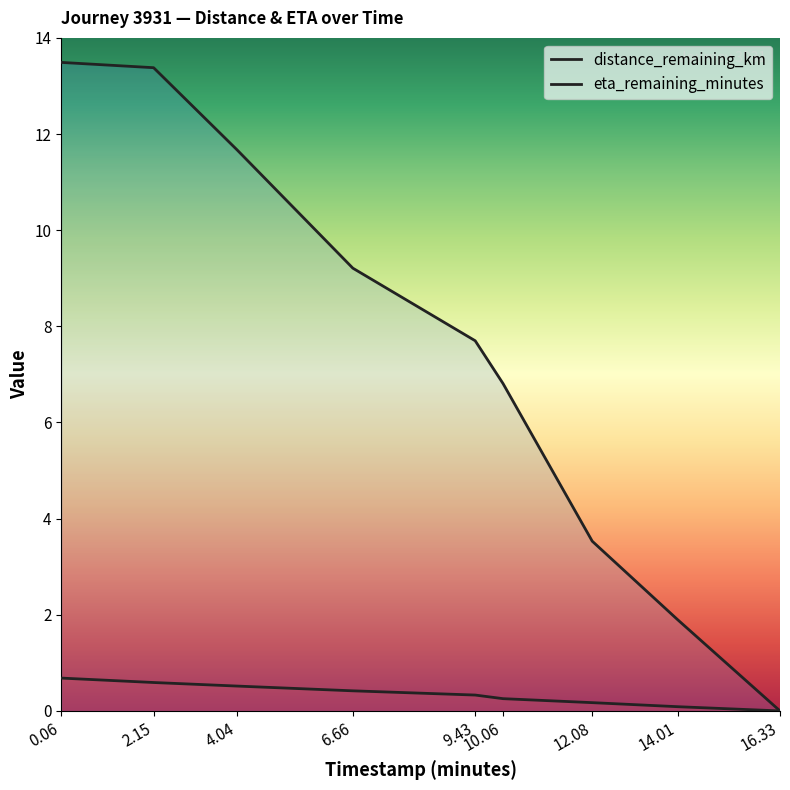

What is the label of the 5th point from the right?

9.43